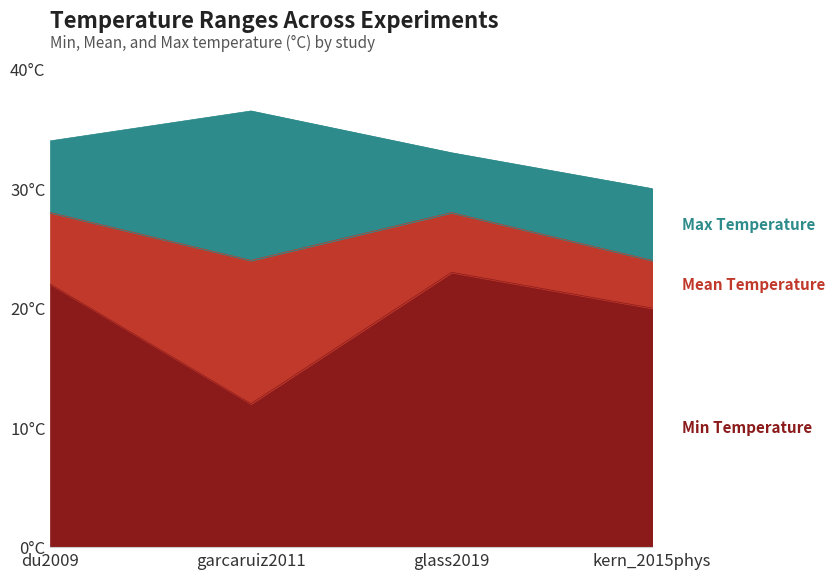

Is it true that min_temp equals 5.7 at garcaruiz2011?

False